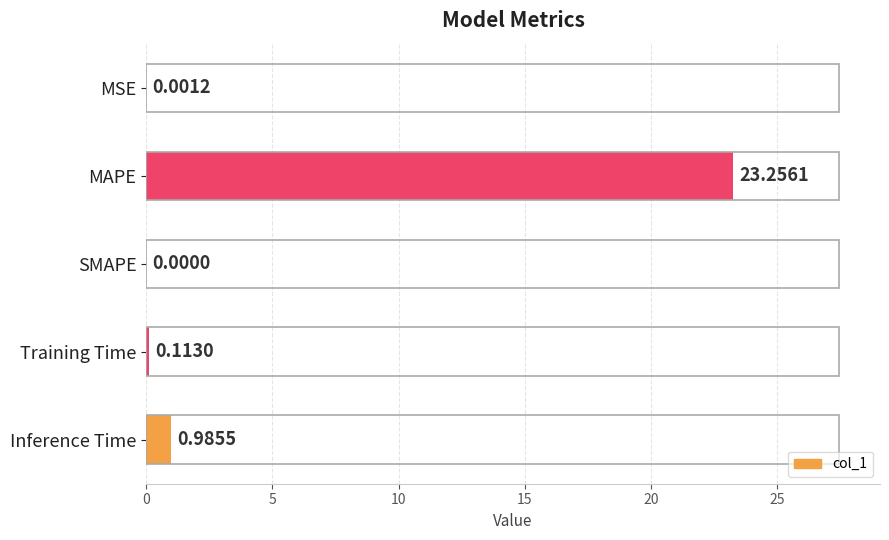

At which label is the value closest to 11?

Inference Time